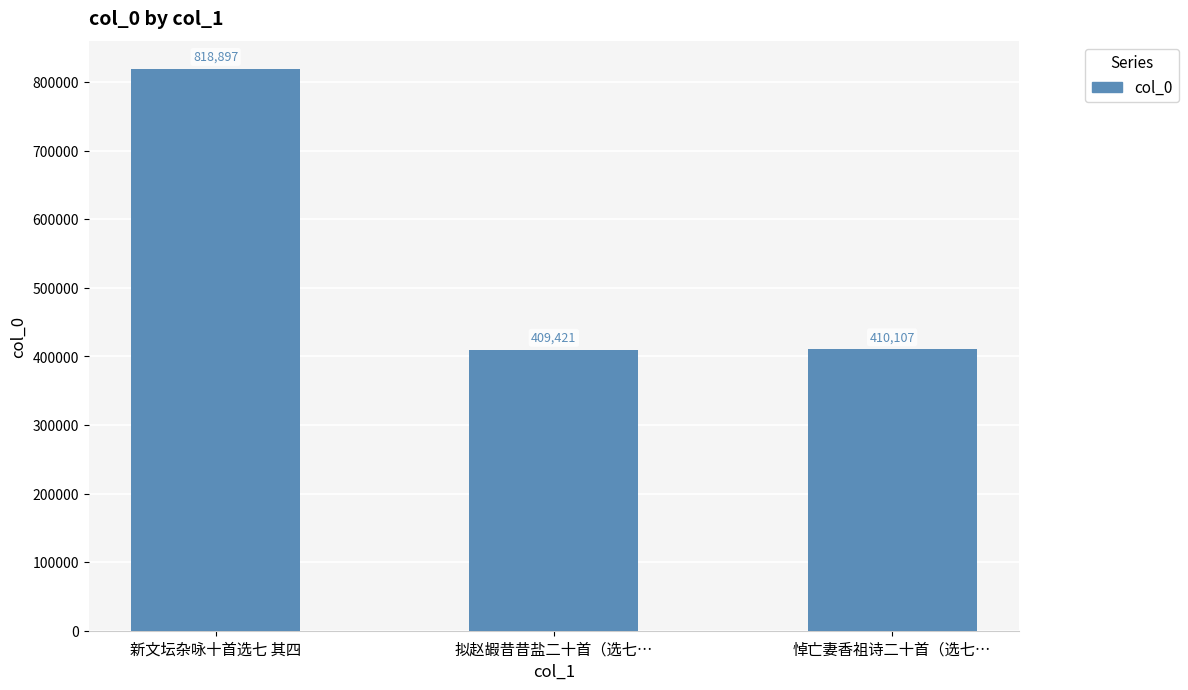

What is the label of the 1st bar from the right?

悼亡妻香祖诗二十首（选七…